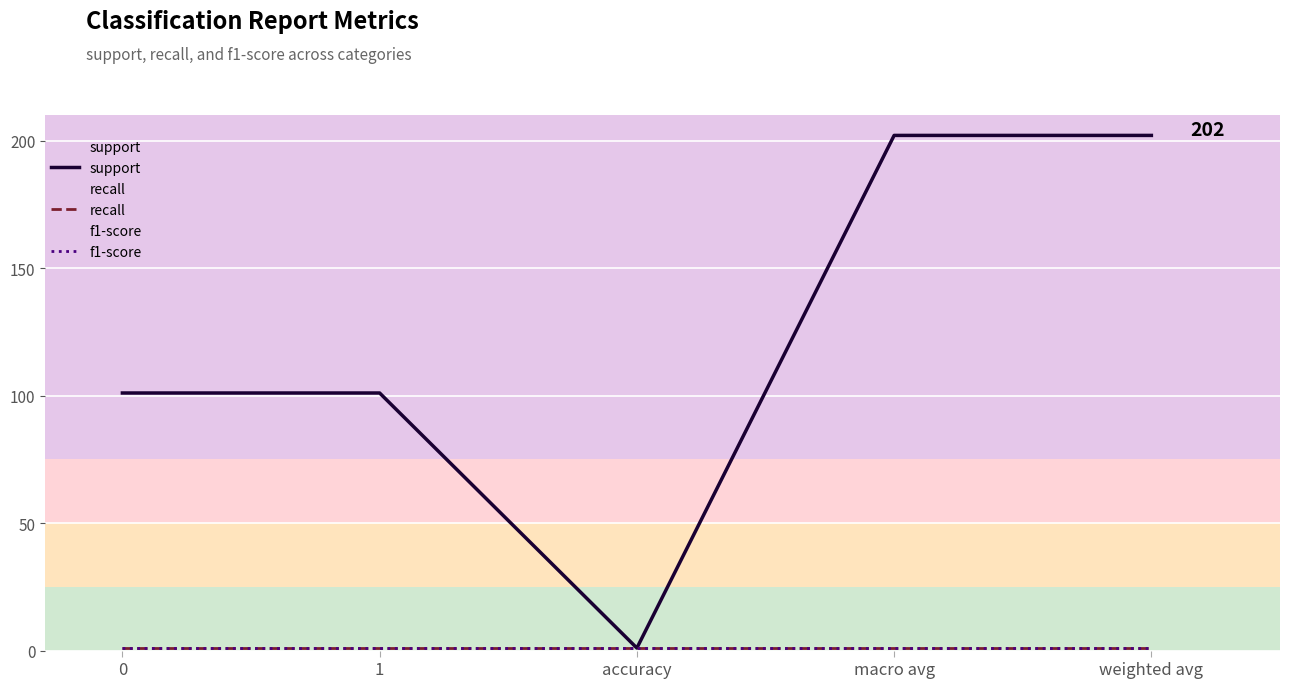

At which category is the sum across all series the highest?

macro avg